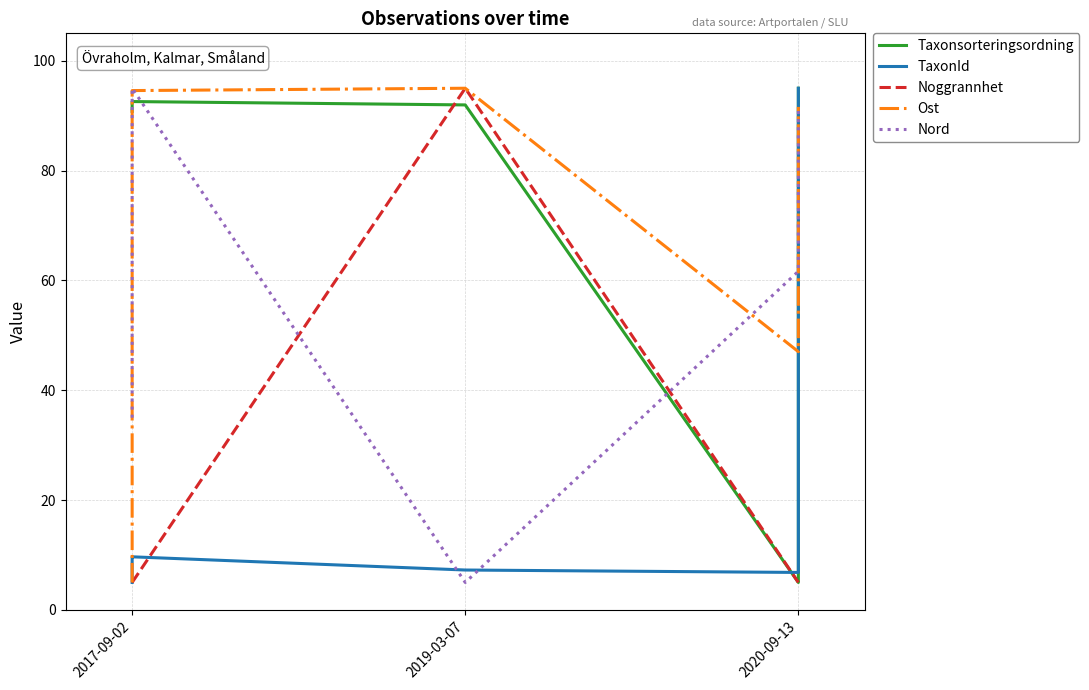

Count the number of data series in this chart.

5